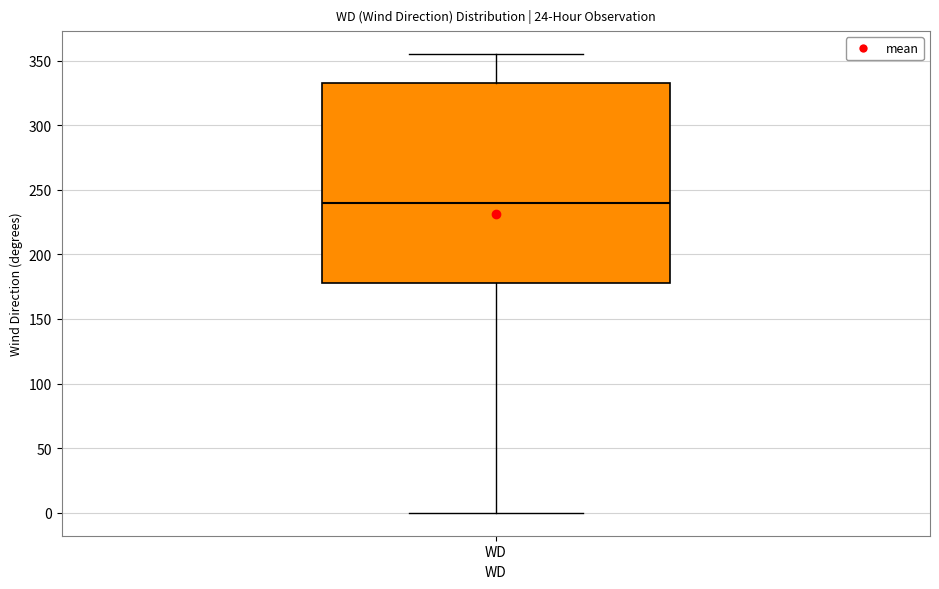

Transcribe this box plot: give where the median line is, the range the box spans, and where the two whiskers end, as read against the y-axis. The values are not printed on the chart, so give them approximately, as read against the axis.

median 240, box 180 to 335, whiskers 0 to 355